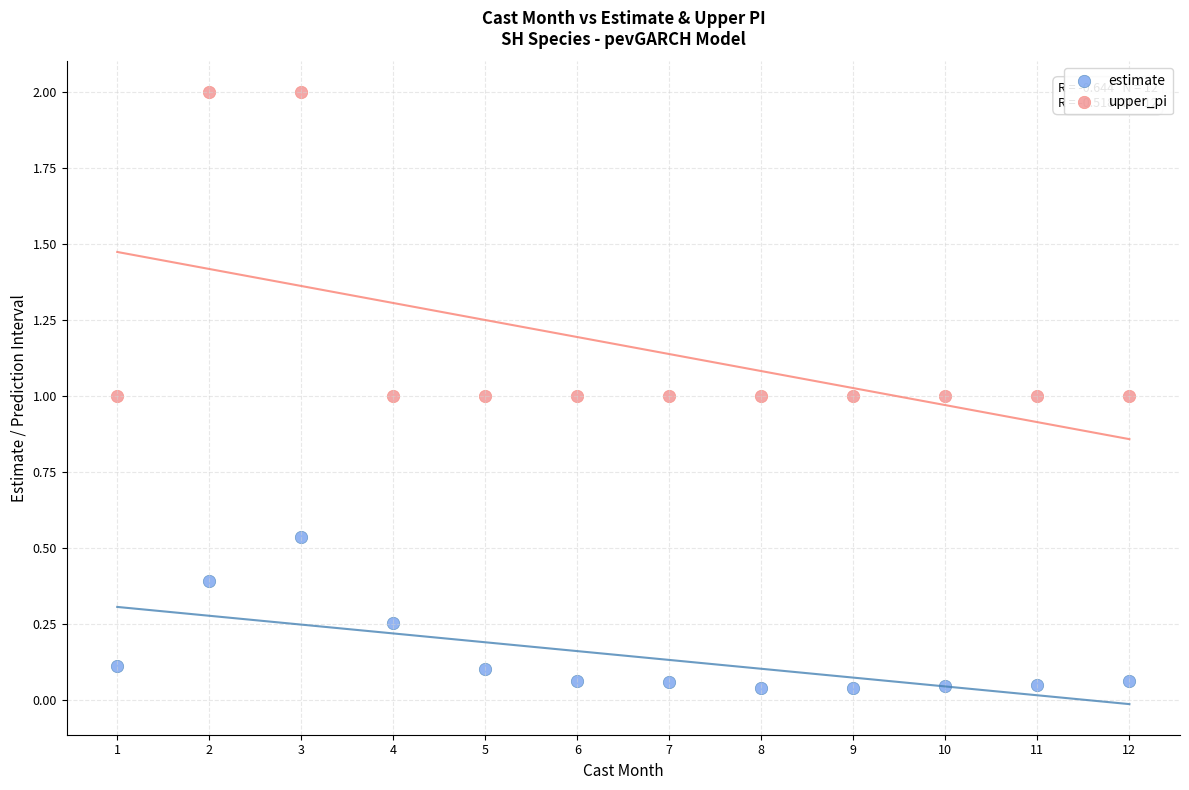

Which series reaches the minimum Y coordinate?

estimate